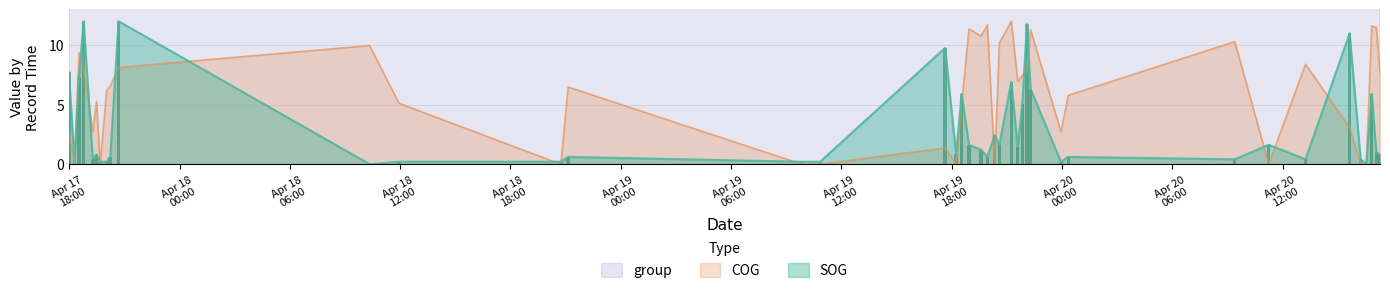

What is the label of the 12th bar from the left?

Apr 20
12:00